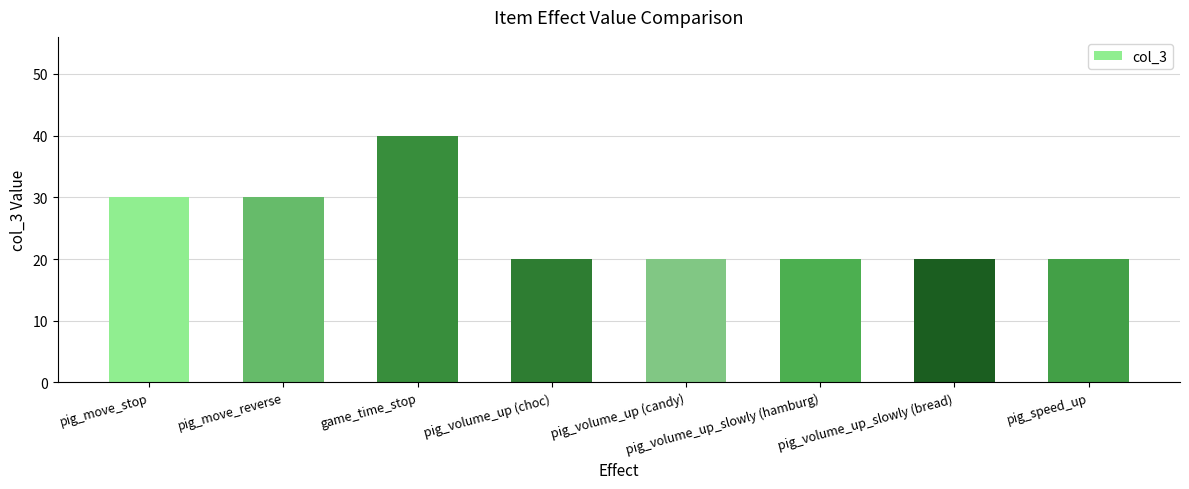

Reading right to left, transcribe all the data shown in this chart.

20	20	20	20	20	40	30	30